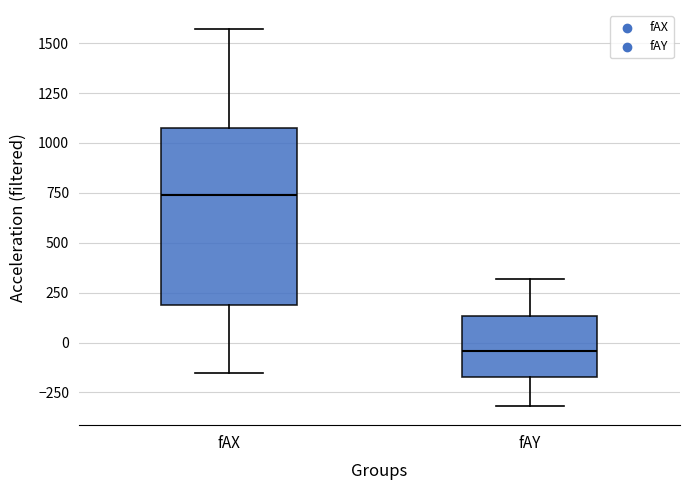

Where does the lower whisker of the box for fAY end on the y-axis? The values are not printed on the chart, so give them approximately, as read against the axis.

-300